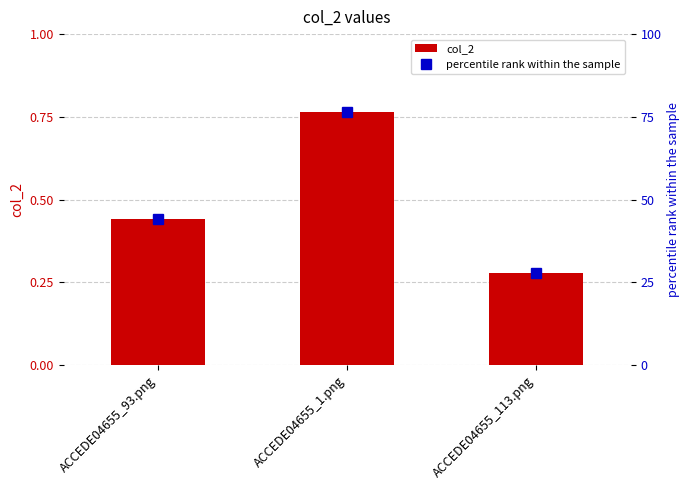

Between ACCEDE04655_113.png and ACCEDE04655_93.png, which is larger?

ACCEDE04655_93.png